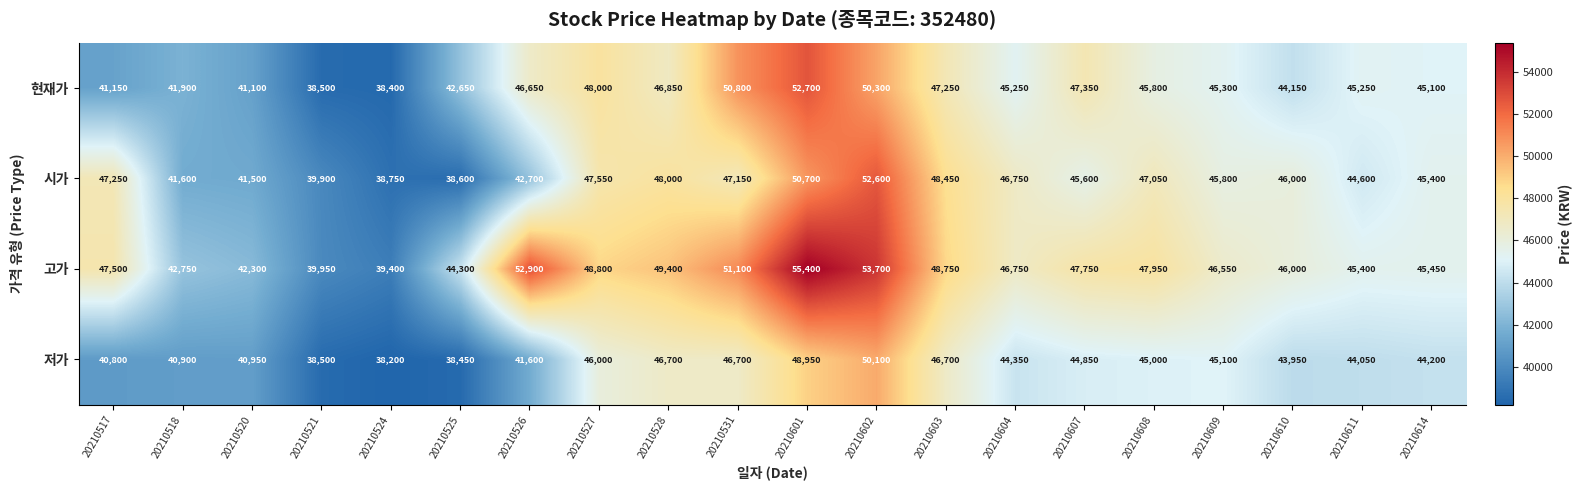

At which label does 현재가 reach its minimum?

20210524